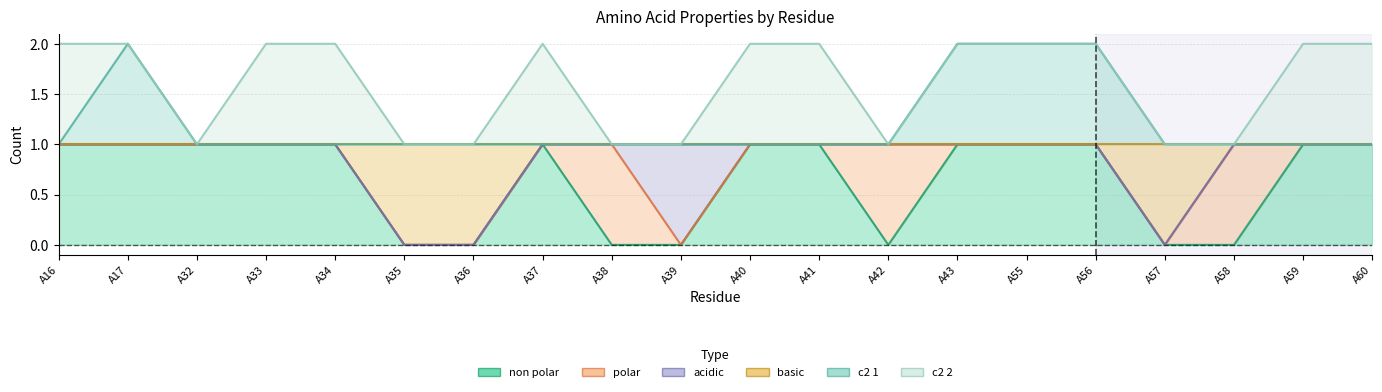

What is the difference between the second highest and second lowest values in the non_polar series?

1